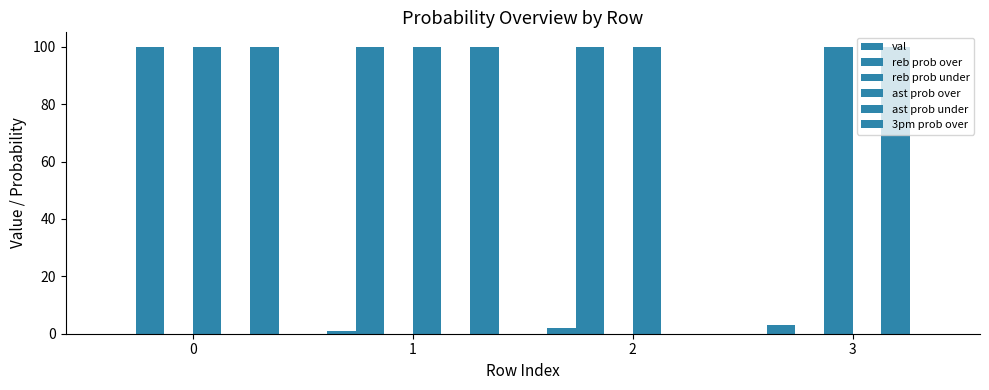

Which series has the largest total across all categories?

reb prob over